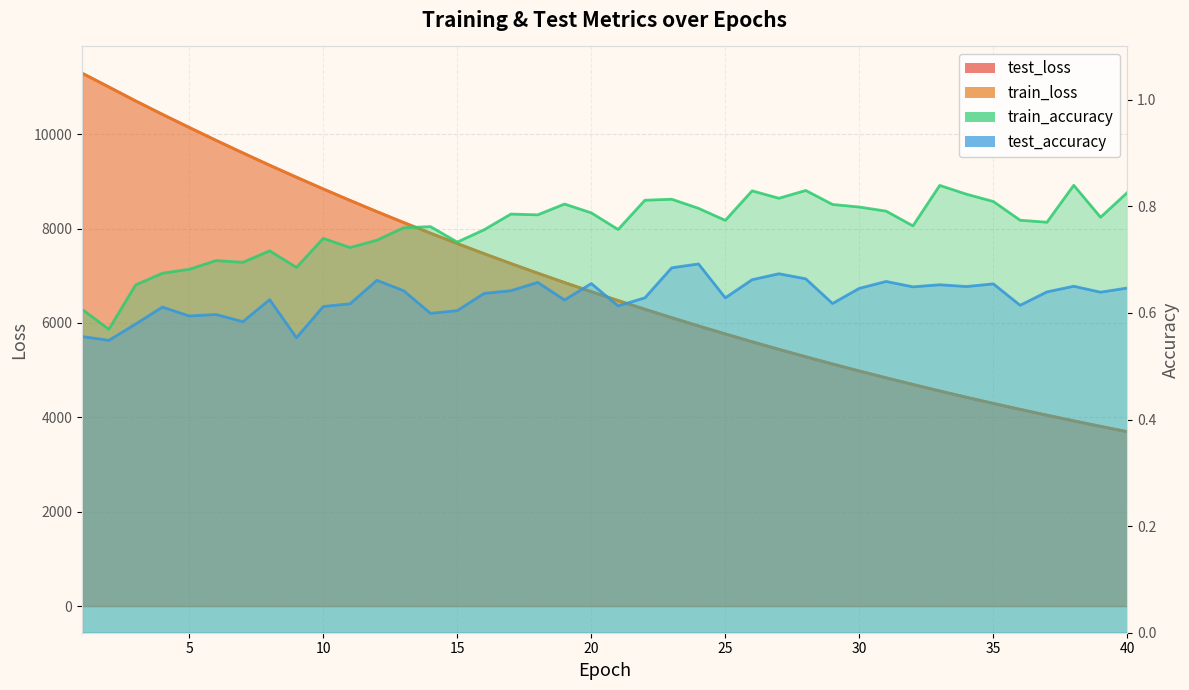

Does the chart have visible grid lines?

Yes